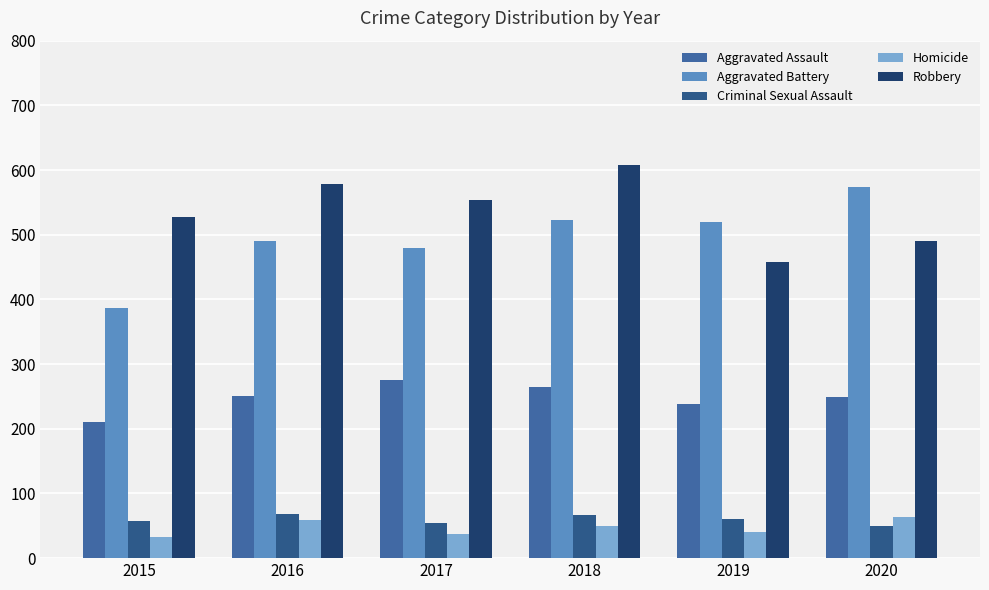

Reading right to left, list all the values displayed in this chart.

Aggravated Assault: 249	238	265	276	250	210
Aggravated Battery: 574	520	522	480	491	387
Criminal Sexual Assault: 49	61	66	55	69	58
Homicide: 63	40	49	37	59	32
Robbery: 491	458	608	553	579	527